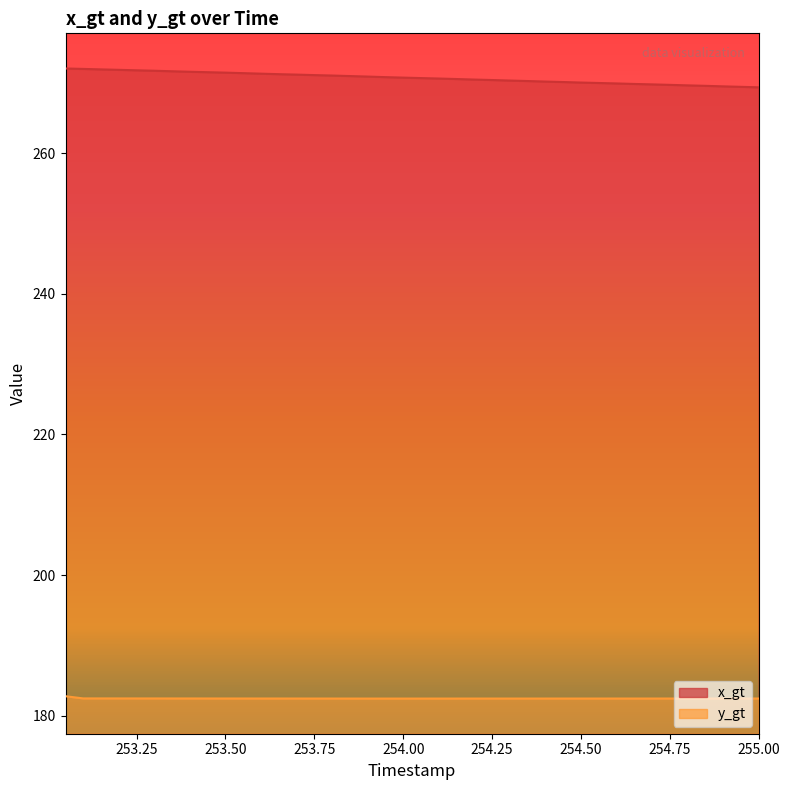

What is the sum of the x_gt values at 253.7 and 254.25?

541.6